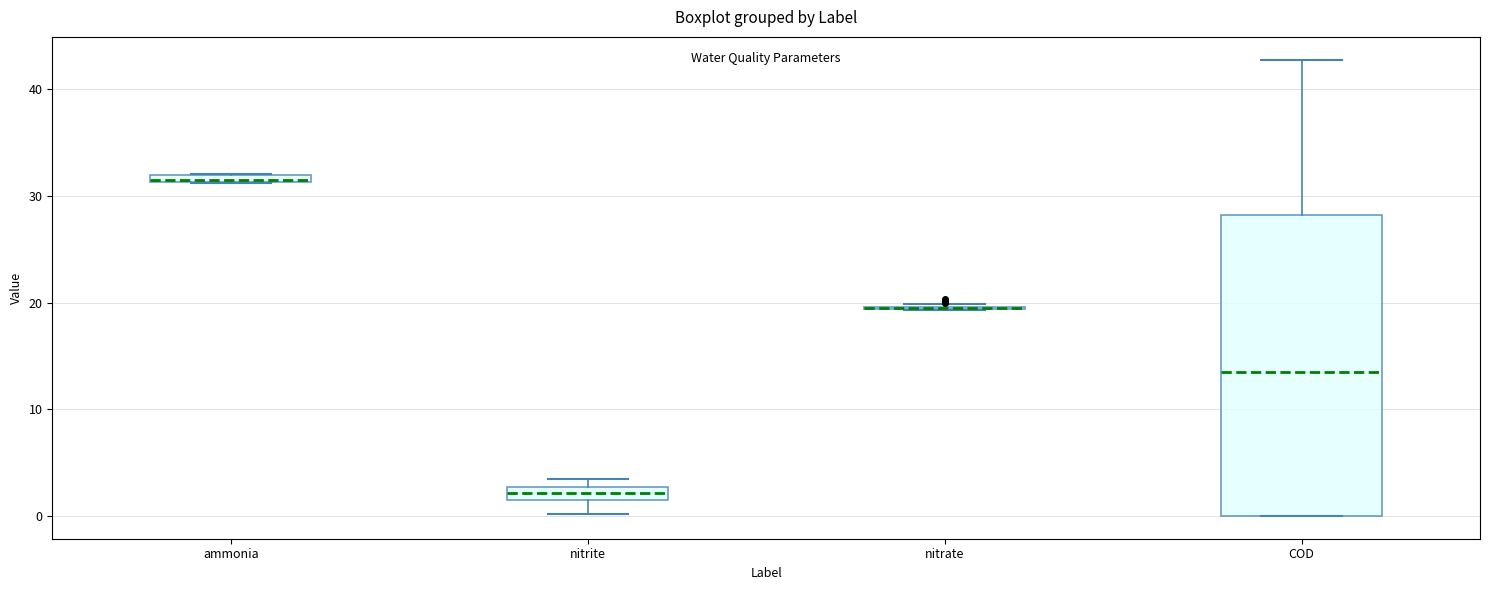

Which box is the tallest, from its lower edge to its upper edge?

COD